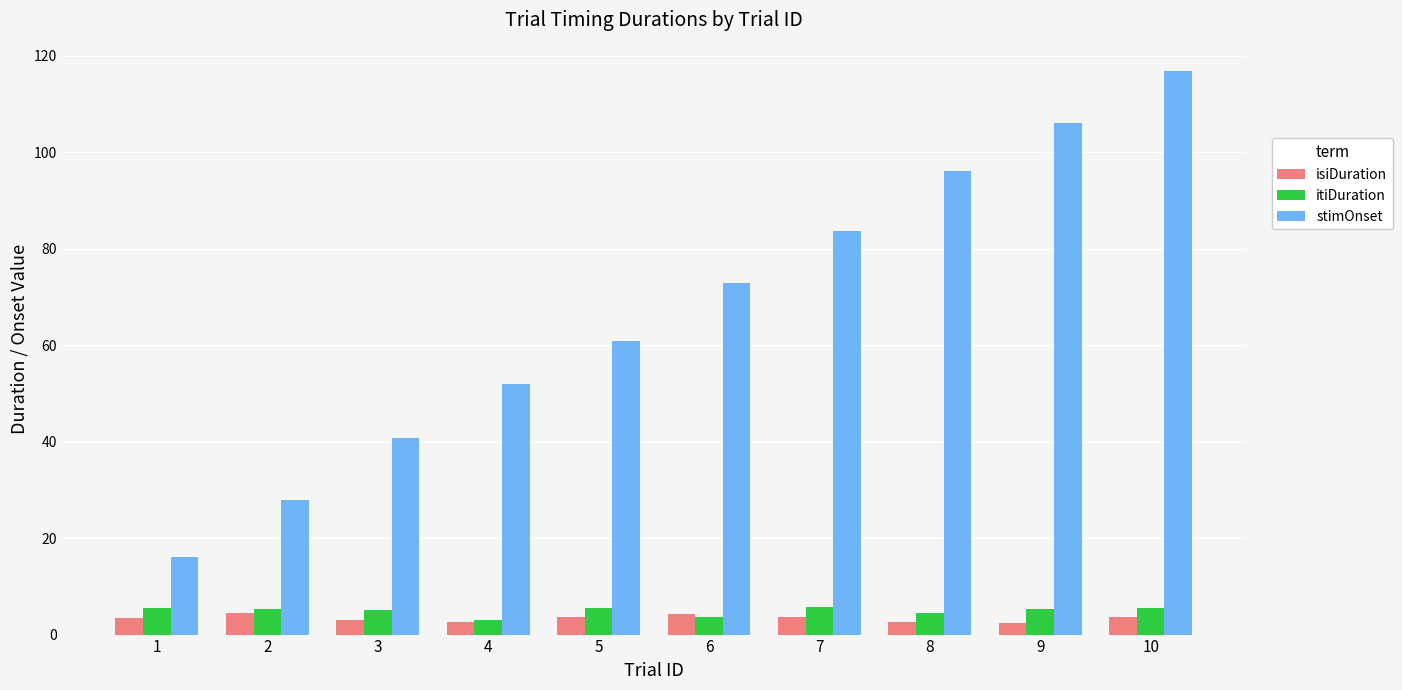

What is the total value across all series at 8?

103.1